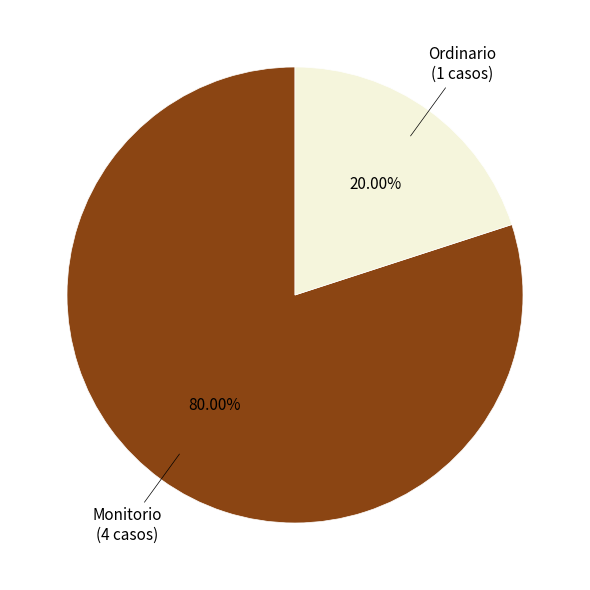

Is there any slice that represents more than half of the pie?

Yes